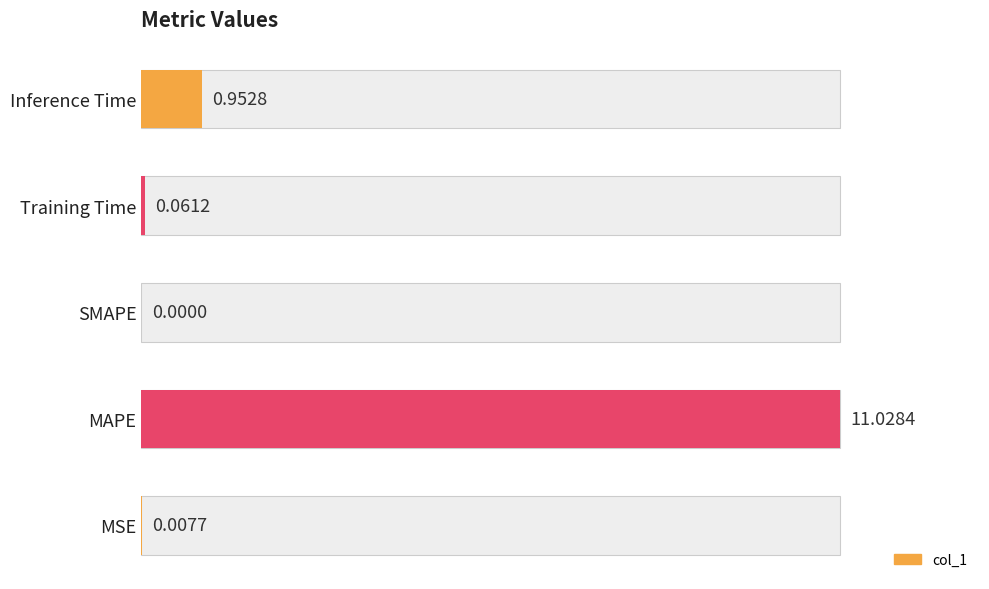

Are the bars horizontal?

Yes